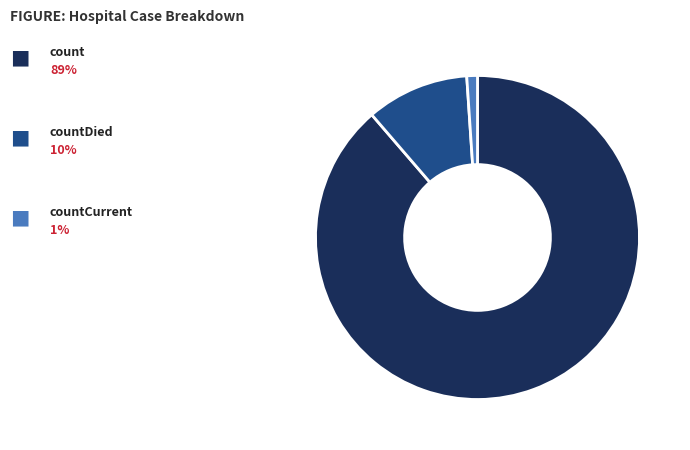

Is there any slice that represents more than half of the pie?

Yes